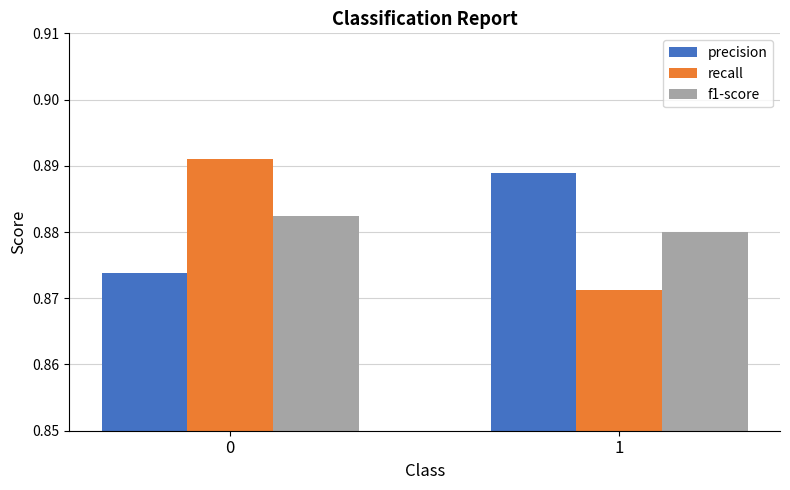

Does the chart contain stacked bars?

No